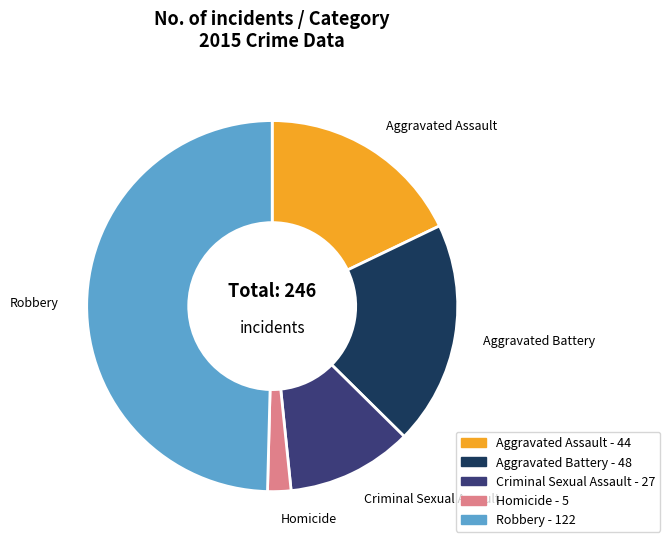

Which slice is the smallest?

Homicide